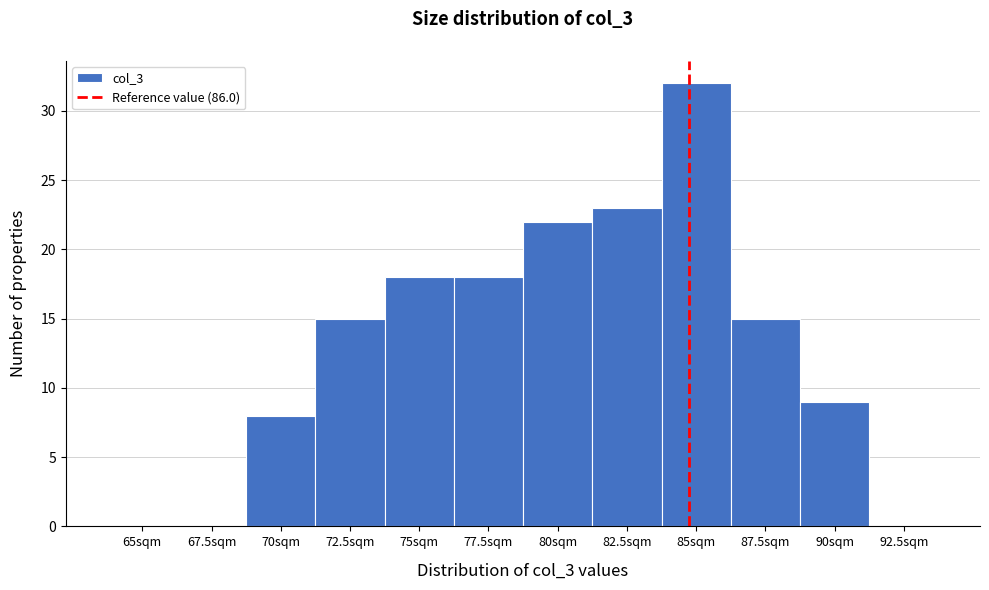

Reading left to right, list all the values displayed in this chart.

65sqm=0	67.5sqm=0	70sqm=8	72.5sqm=15	75sqm=18	77.5sqm=18	80sqm=22	82.5sqm=23	85sqm=32	87.5sqm=15	90sqm=9	92.5sqm=0